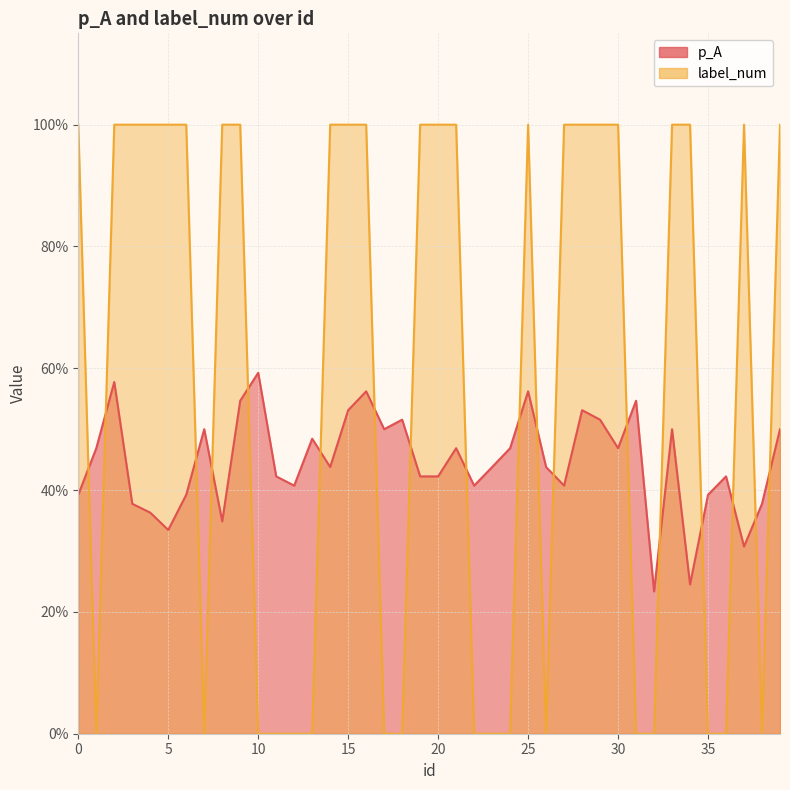

At which label does p_A reach its minimum?

32